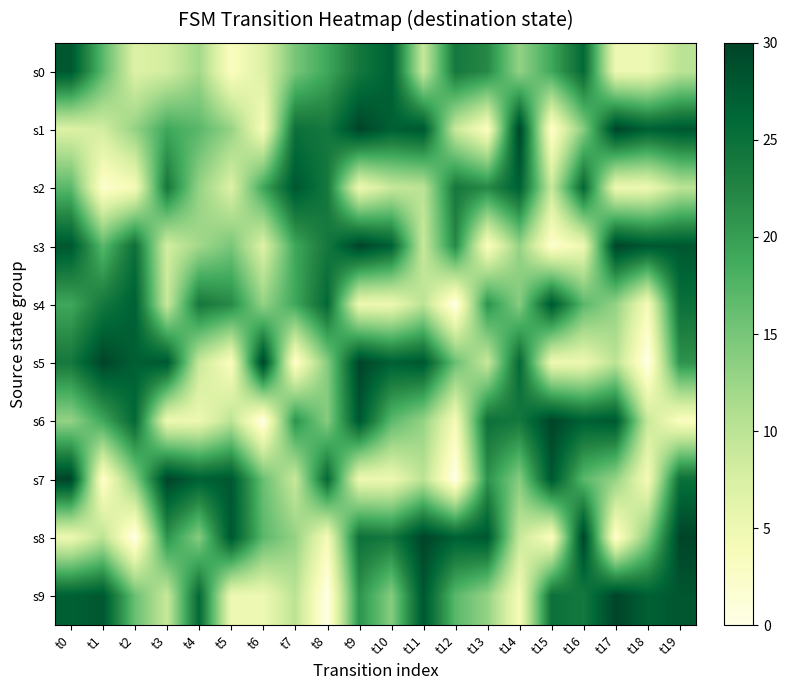

How many distinct data groups are displayed?

10